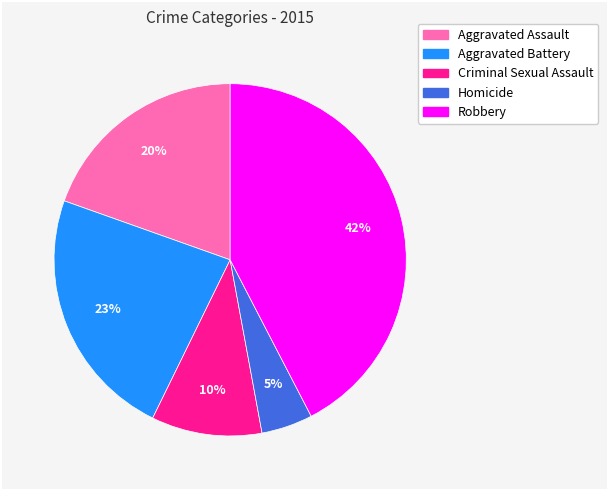

To the nearest percent, what is the average slice percentage?

20%